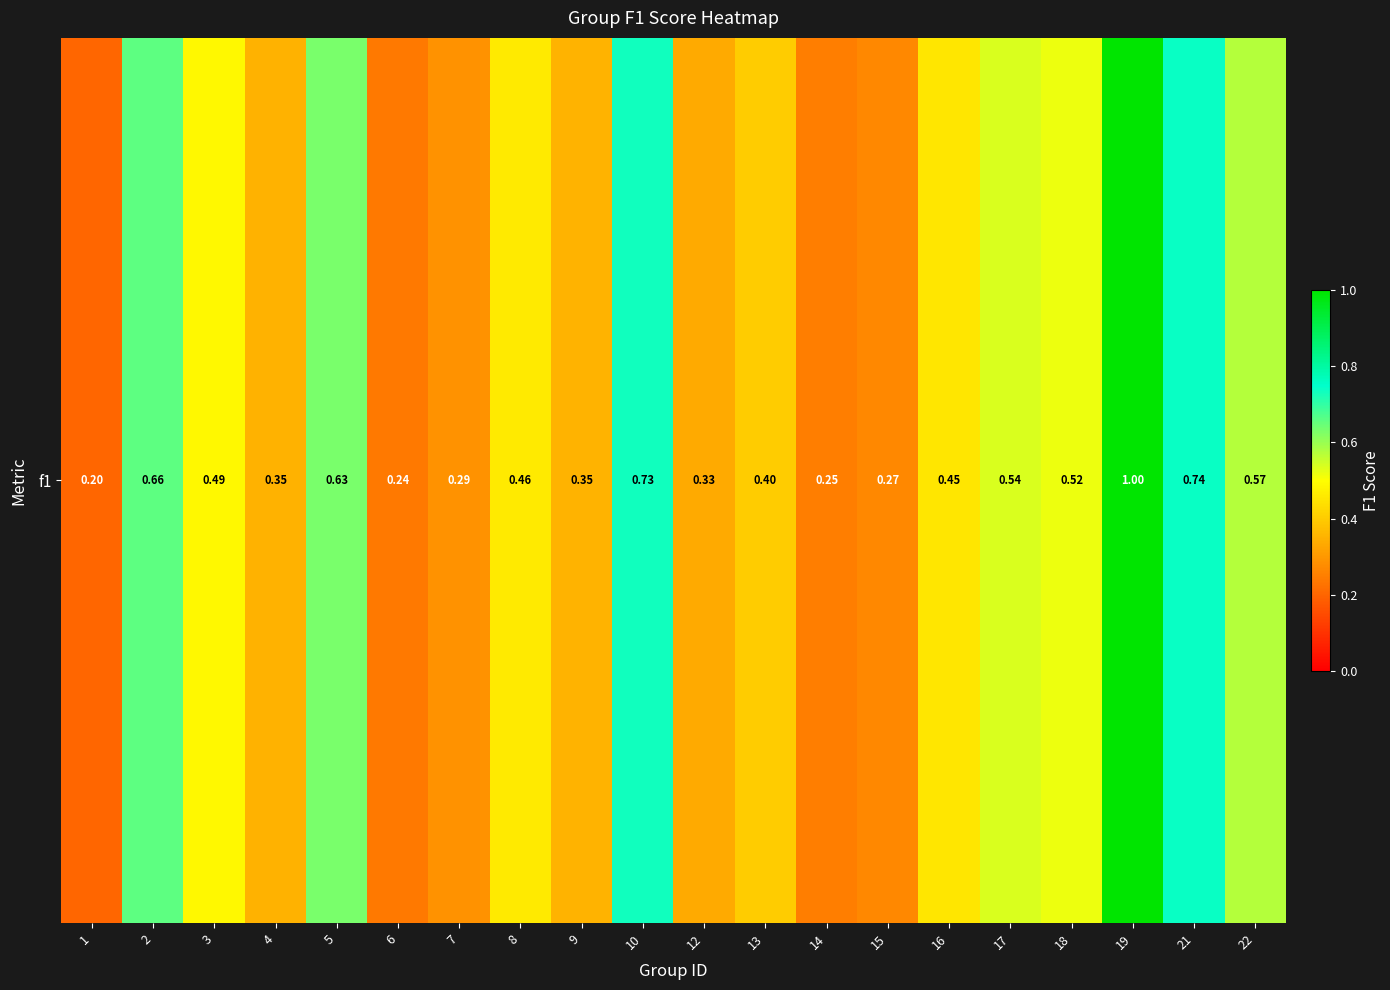

Is it true that the value at 22 is 0.6?

True